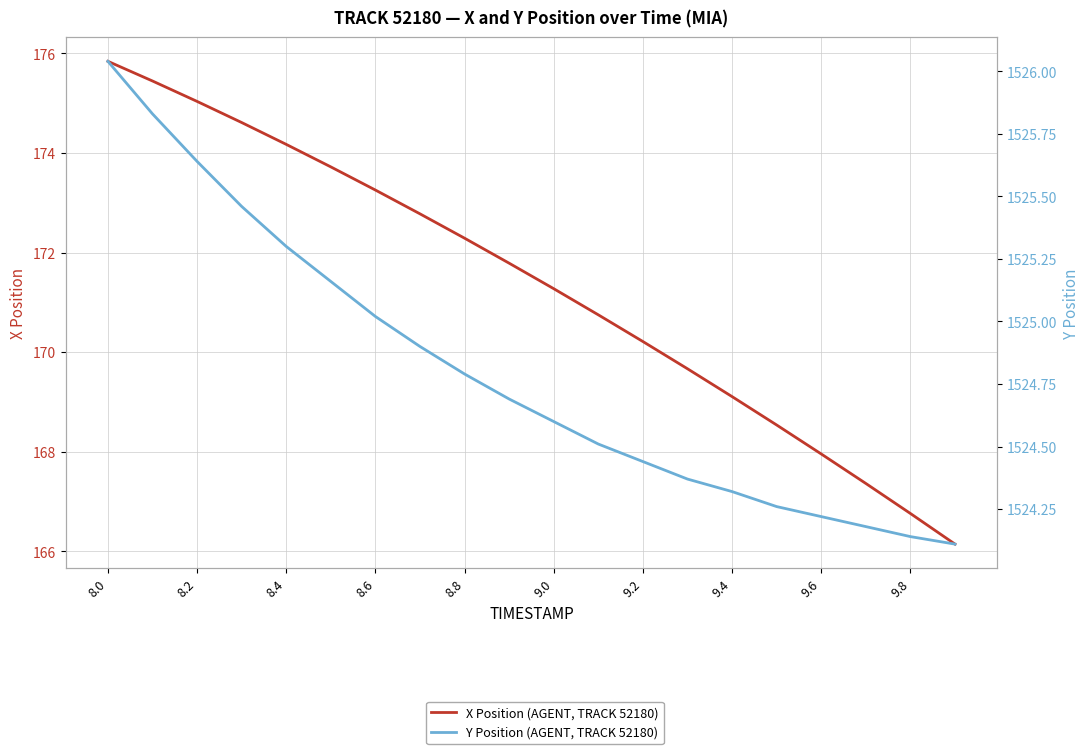

Which label corresponds to the largest value in the chart?

8.0